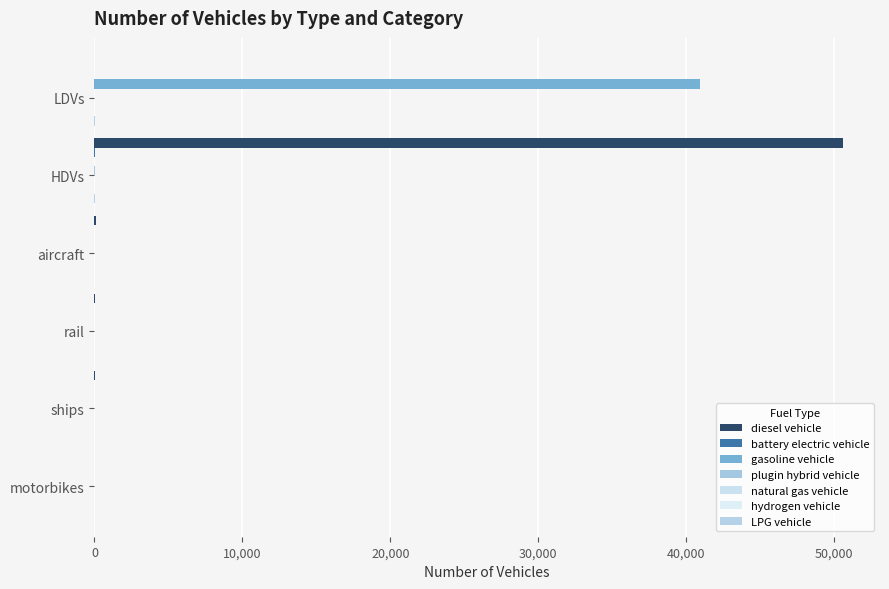

Reading left to right, transcribe all the data shown in this chart.

diesel vehicle: LDVs=0	HDVs=50586	aircraft=70	rail=11	ships=29	motorbikes=0
battery electric vehicle: LDVs=0	HDVs=11	aircraft=0	rail=0	ships=0	motorbikes=0
gasoline vehicle: LDVs=40957	HDVs=0	aircraft=0	rail=0	ships=0	motorbikes=0
plugin hybrid vehicle: LDVs=0	HDVs=5	aircraft=0	rail=0	ships=0	motorbikes=0
LPG vehicle: LDVs=2	HDVs=27	aircraft=0	rail=0	ships=0	motorbikes=0